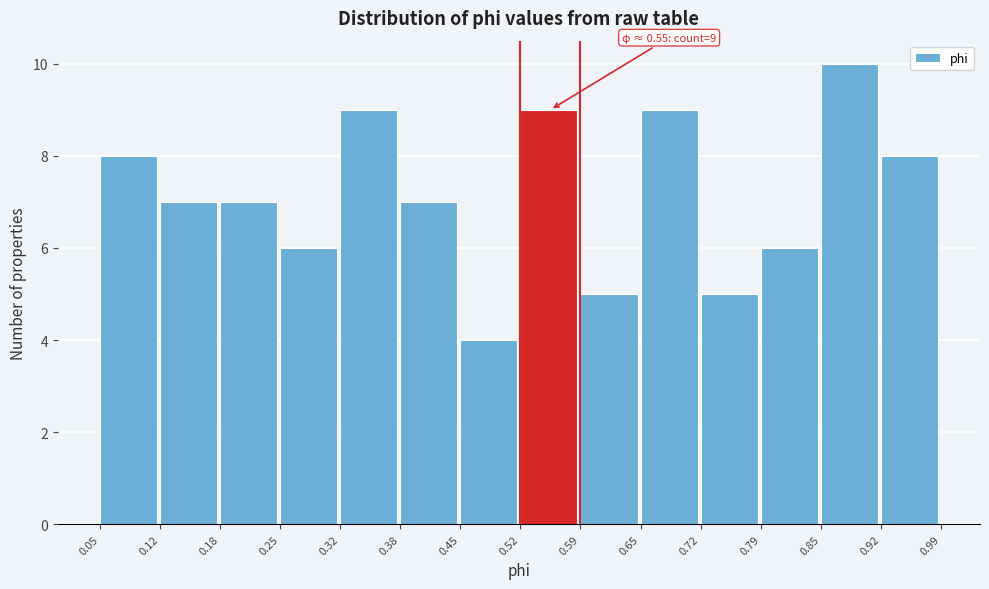

Over which range of the x-axis is the bar tallest?

0.85 to 0.92